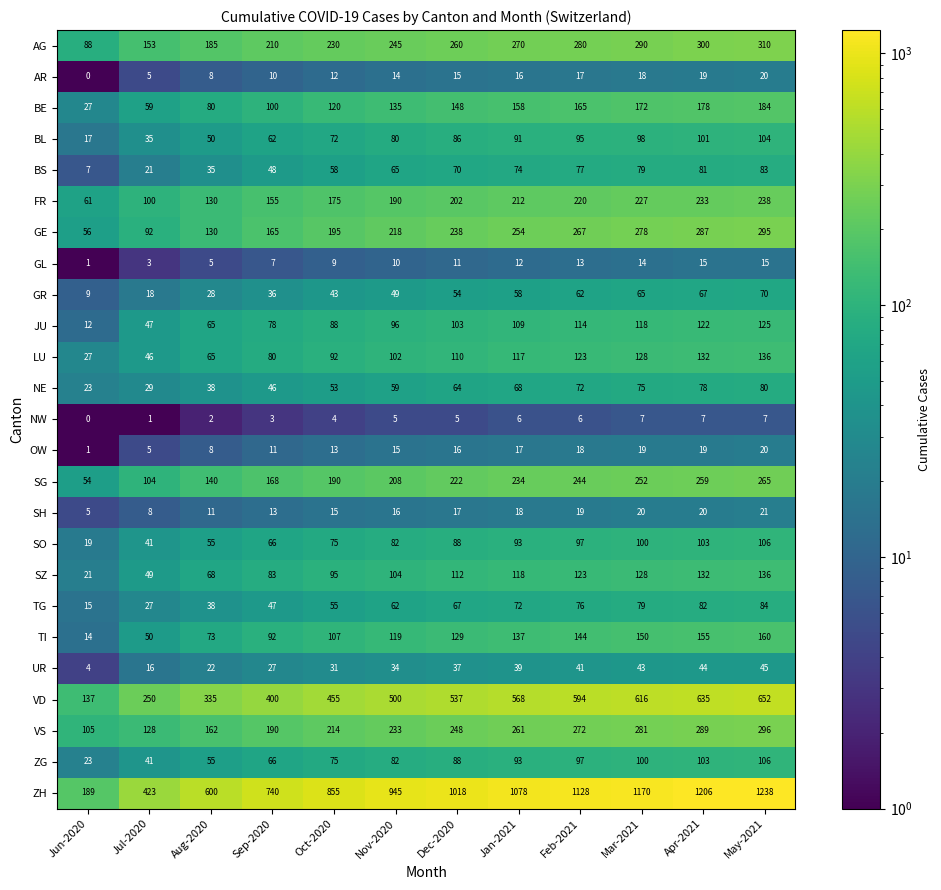

What is the approximate value of VS at Jan-2021?

261